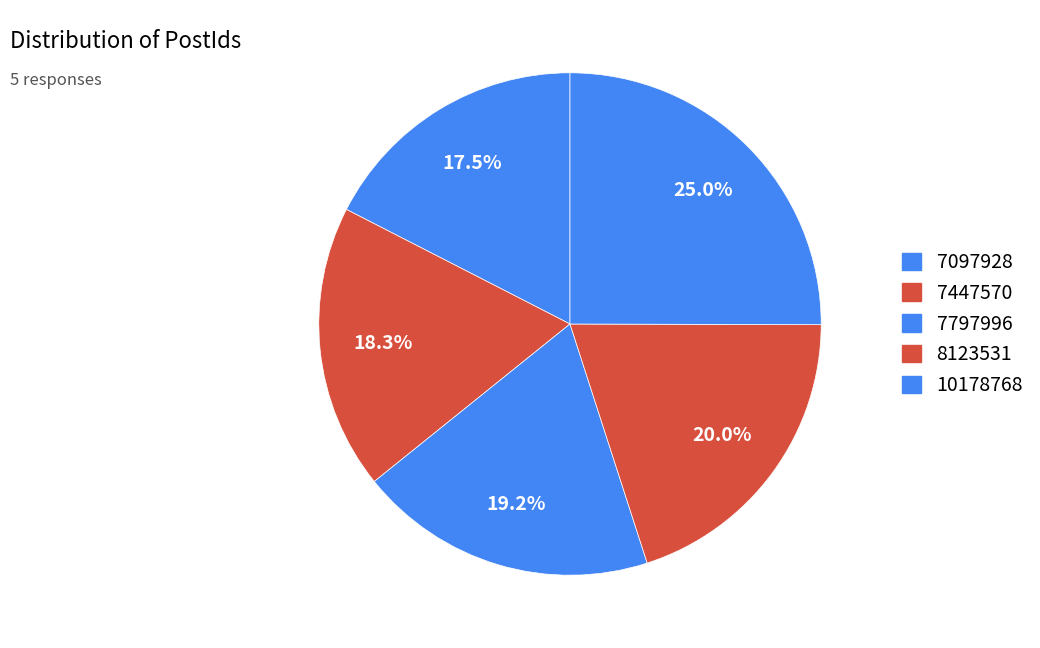

To the nearest percent, what is the difference between the largest and smallest slice percentages?

8%